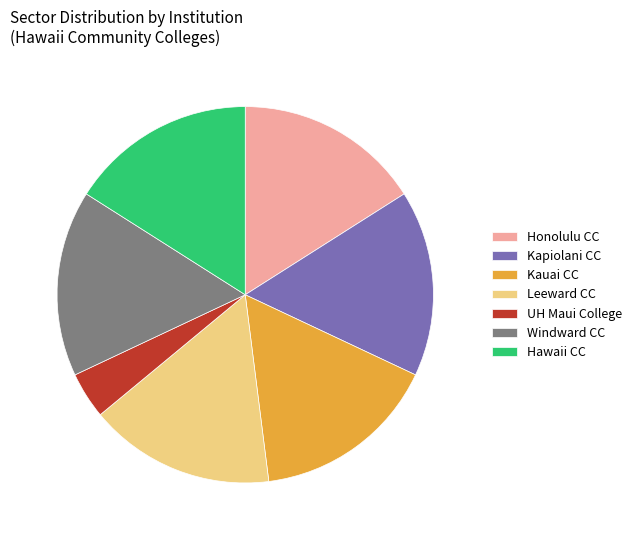

How many slices are in this pie chart?

7